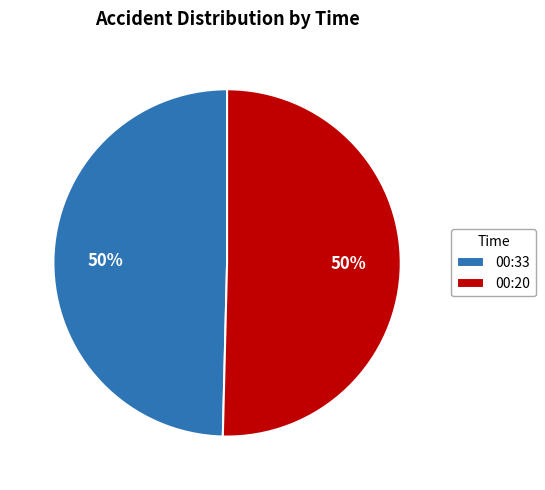

How many segments does this pie chart have?

2